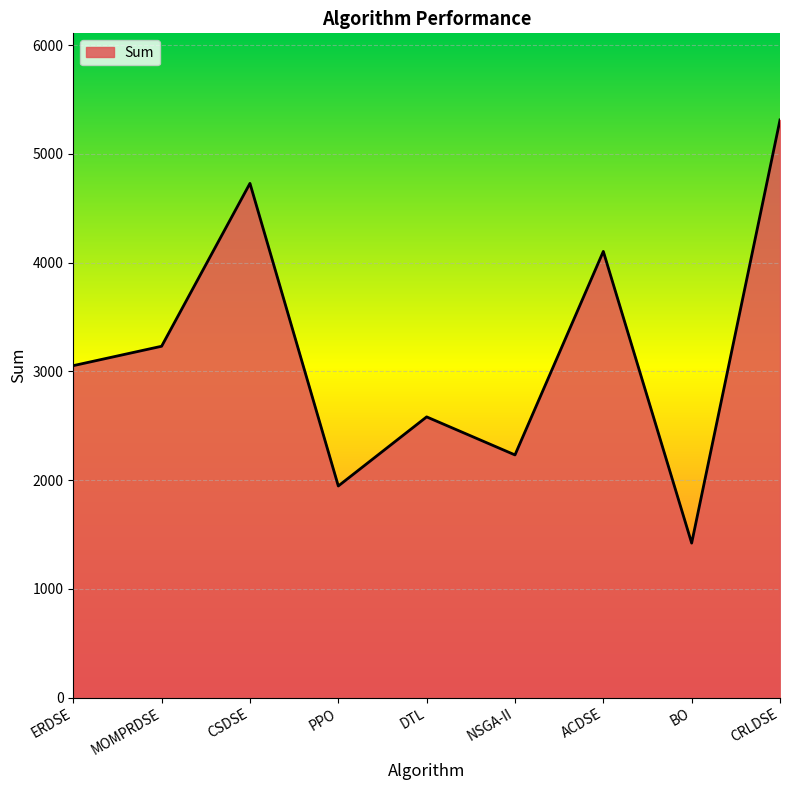

Is it true that the value at NSGA-II is 2230.9?

True